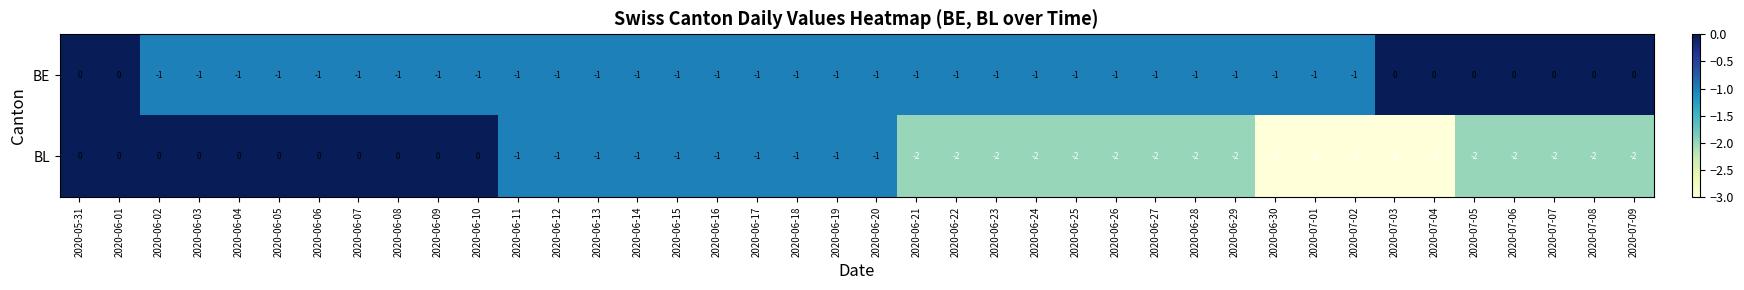

Count the BE values in the range -1 to 0.

40